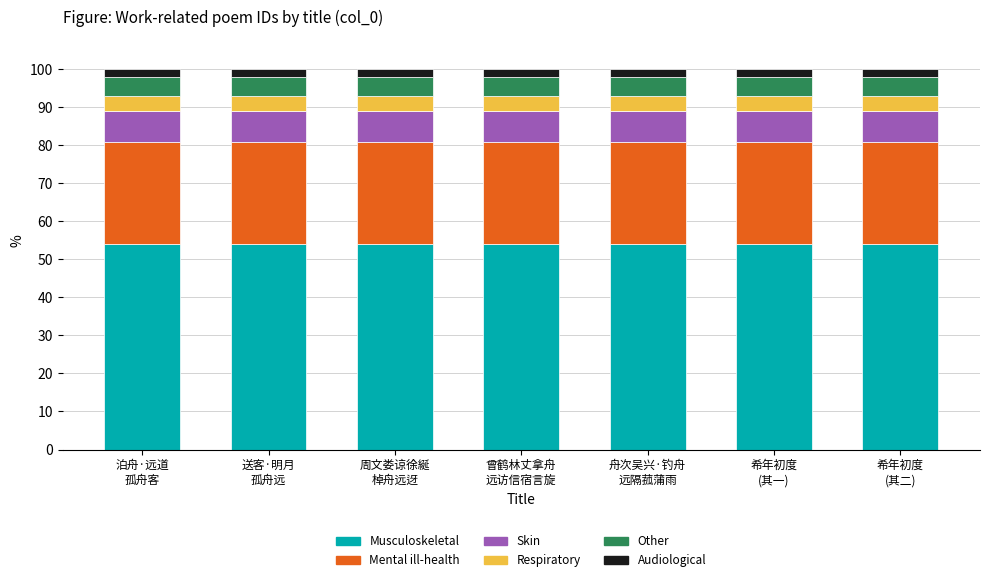

What is the highest value of the Musculoskeletal series?

54